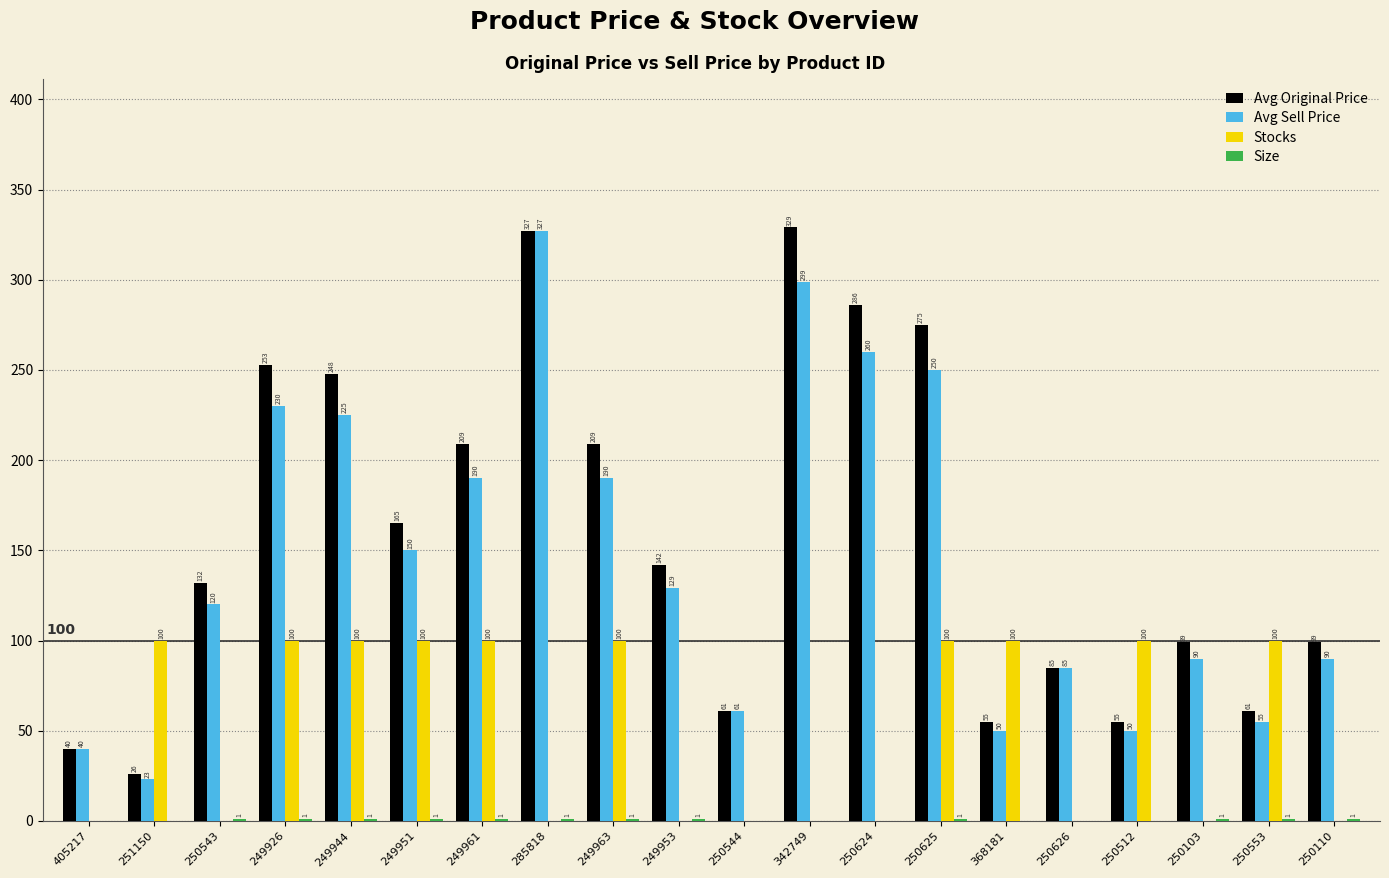

What is the average value of the Avg Sell Price series?

146